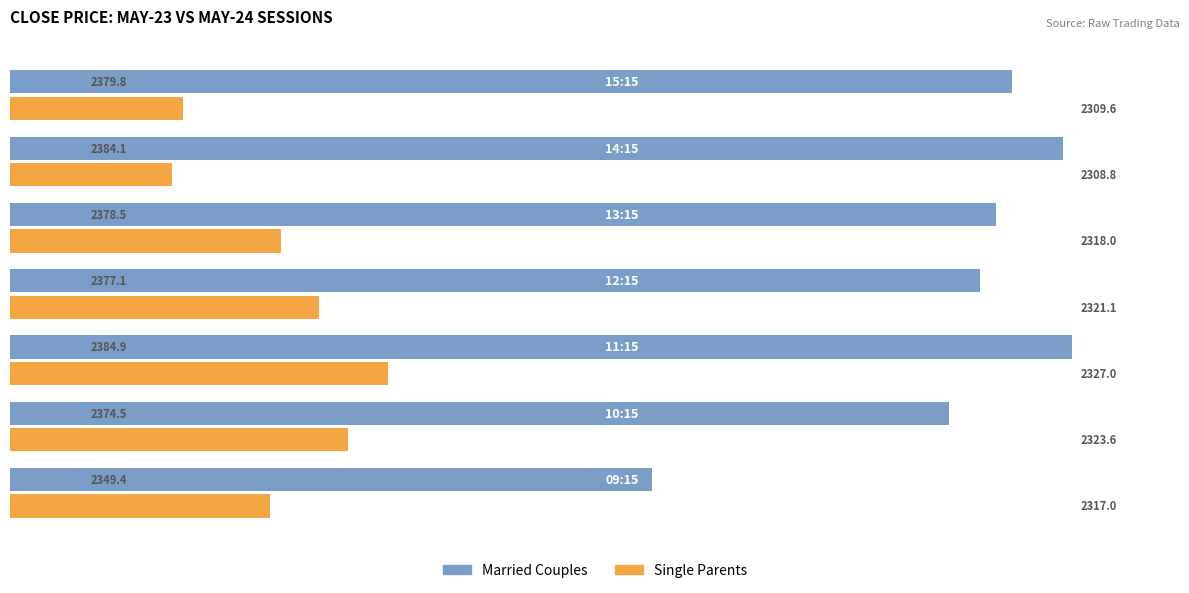

Which series has the largest total across all categories?

Married Couples